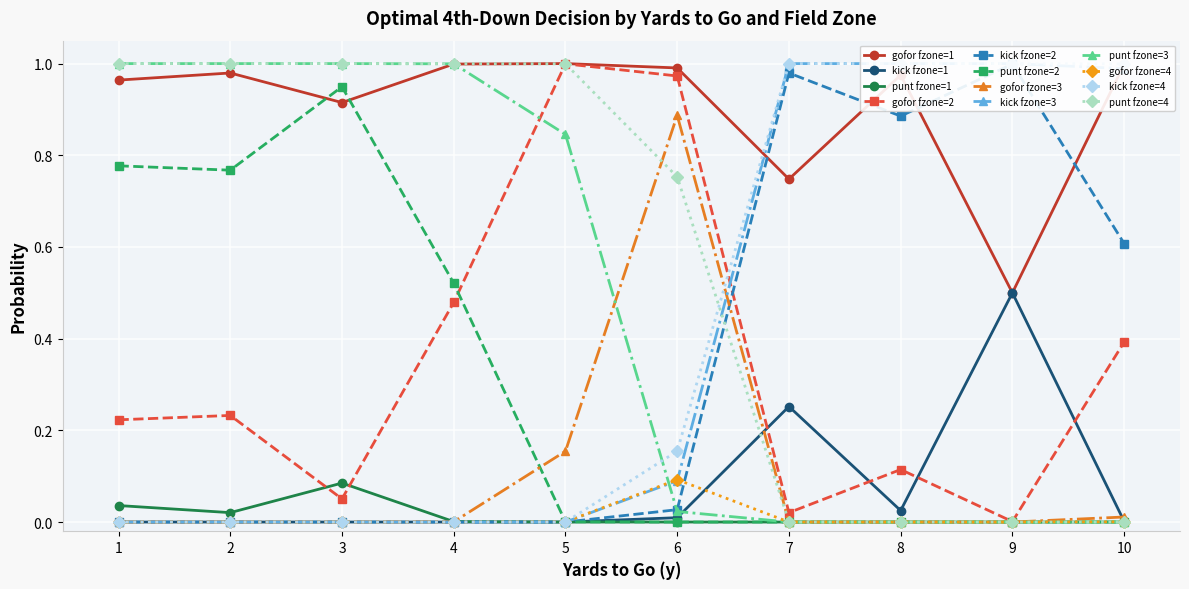

Is it true that kick fzone=1 equals 0.0 at 4?

True